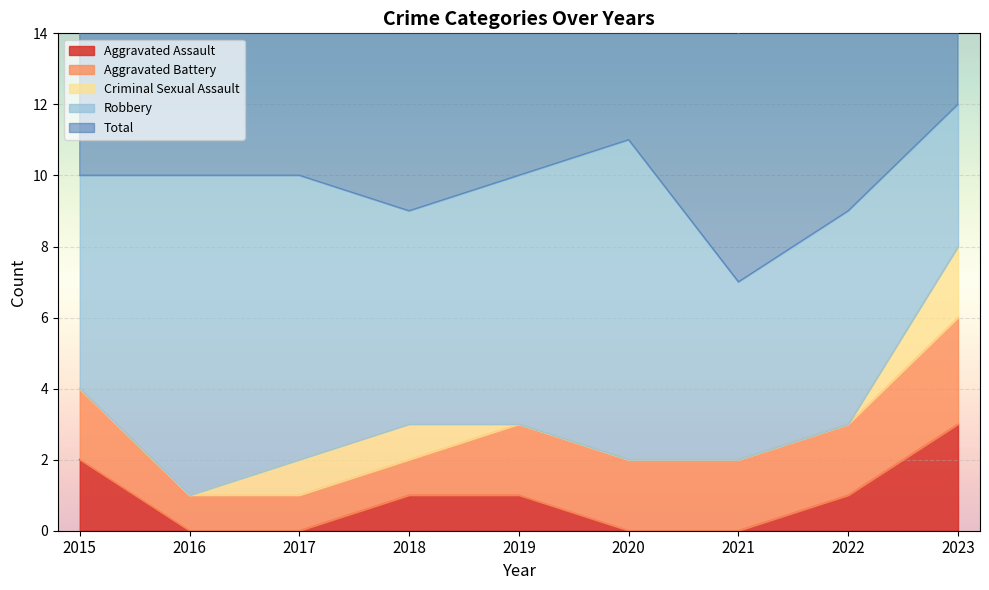

Which label corresponds to the largest value in the chart?

2023